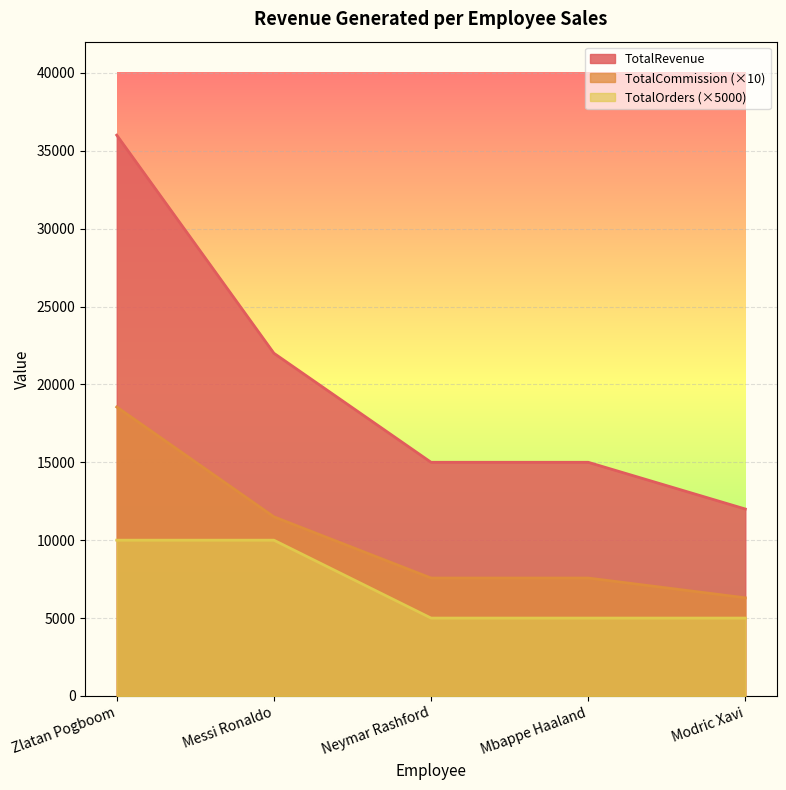

True or false: TotalCommission has more than 1 interior local peaks.

False